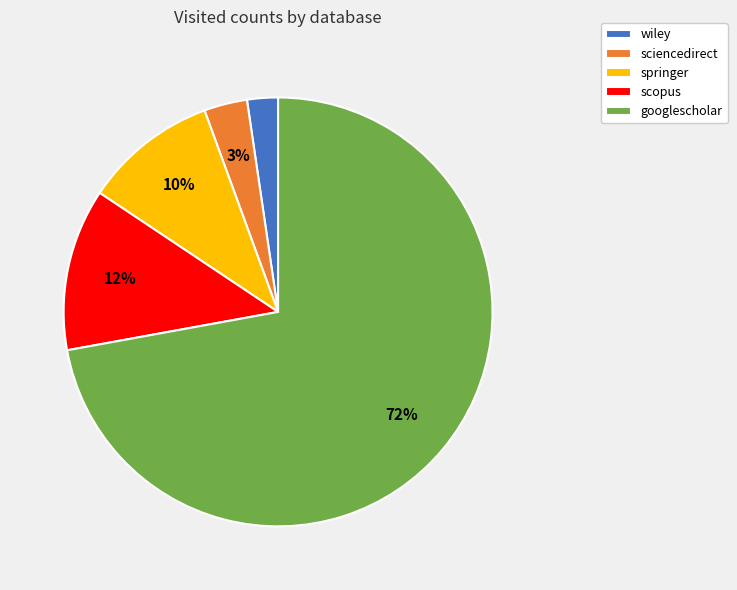

What is the smallest slice in the pie chart?

wiley